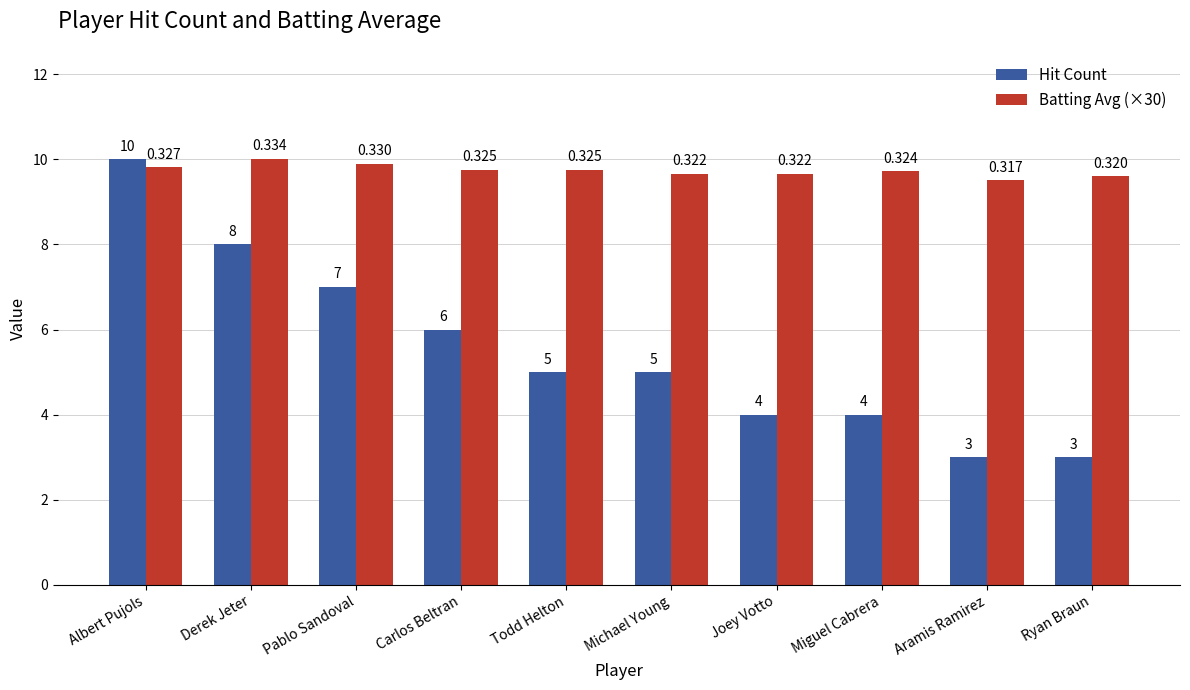

Which series has the largest range (max minus min)?

Hit Count